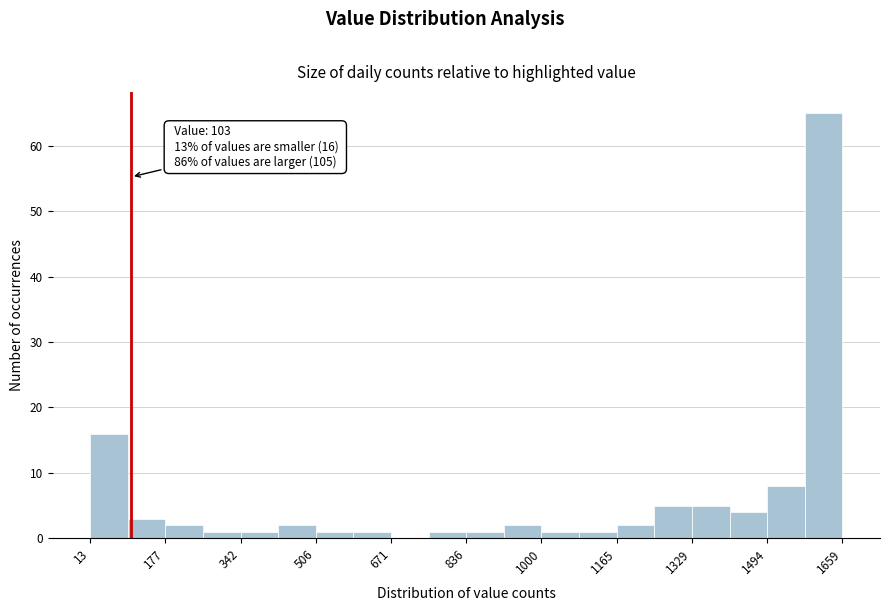

Over which range of the x-axis is the bar tallest?

1580 to 1660